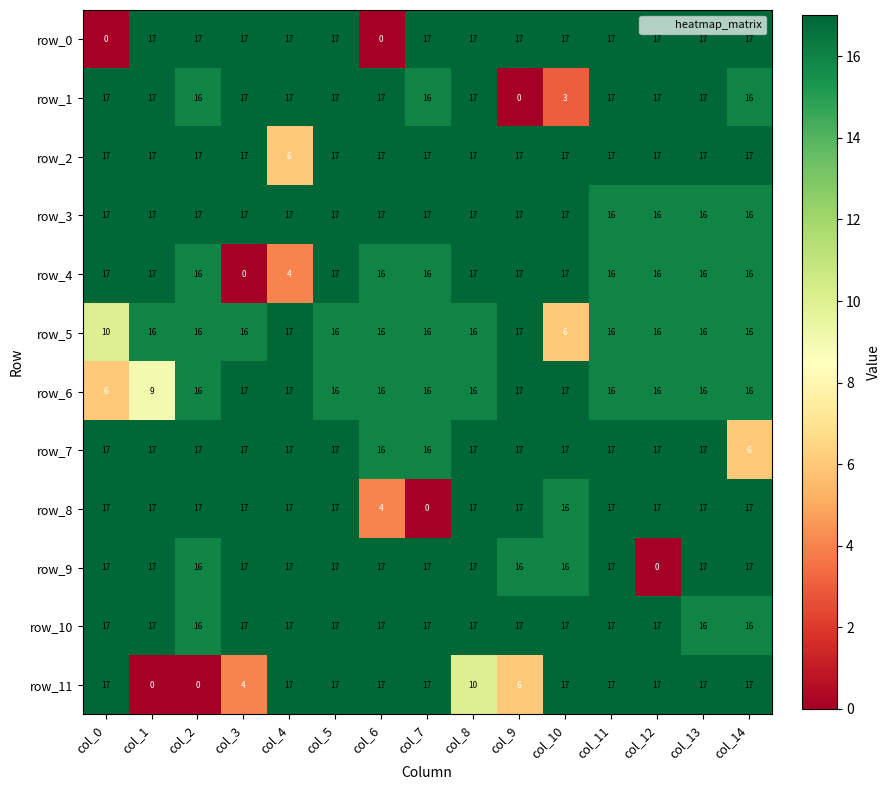

Count the row_10 values in the range 17 to 18.

12